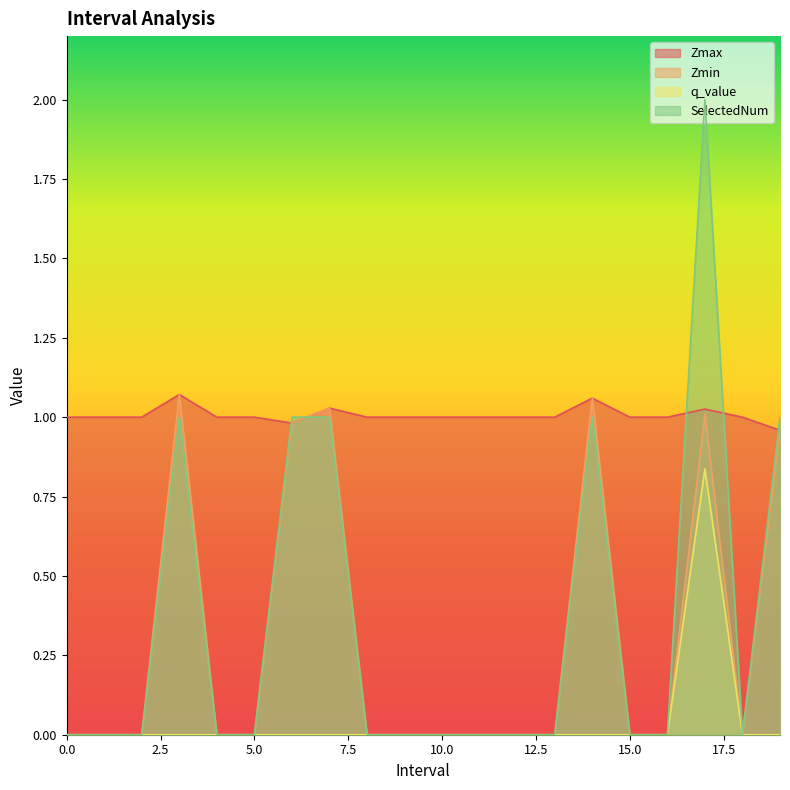

Rank the categories by q_value value from lowest to highest.

0, 1, 2, 3.0, 4, 5, 6.0, 7.0, 8, 9, 10, 11, 12, 13, 14.0, 15, 16, 18, 19.0, 17.0